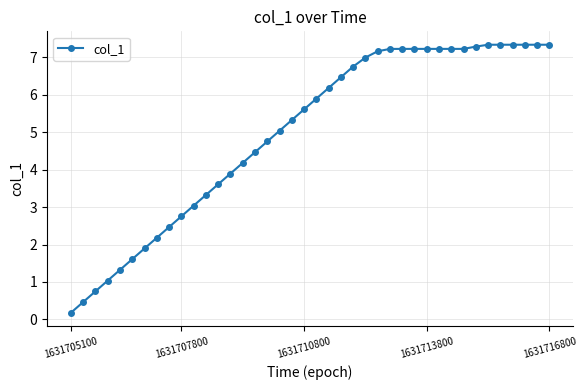

What is the greatest value displayed?

7.3